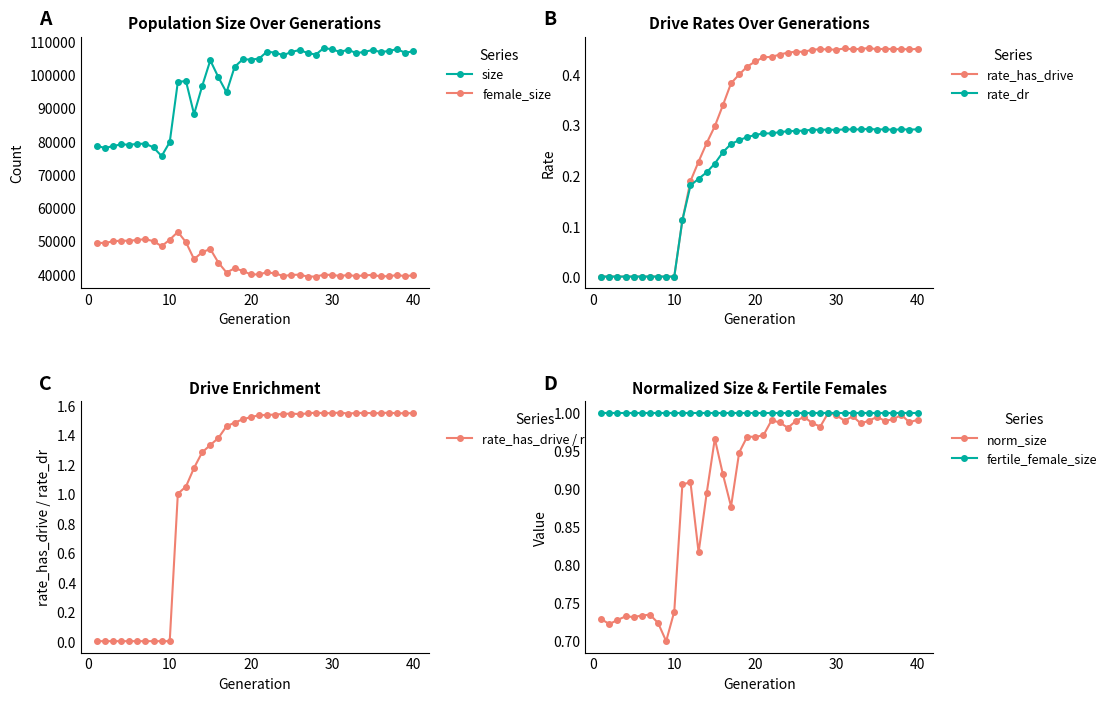

True or false: female_size and size intersect in this chart.

False